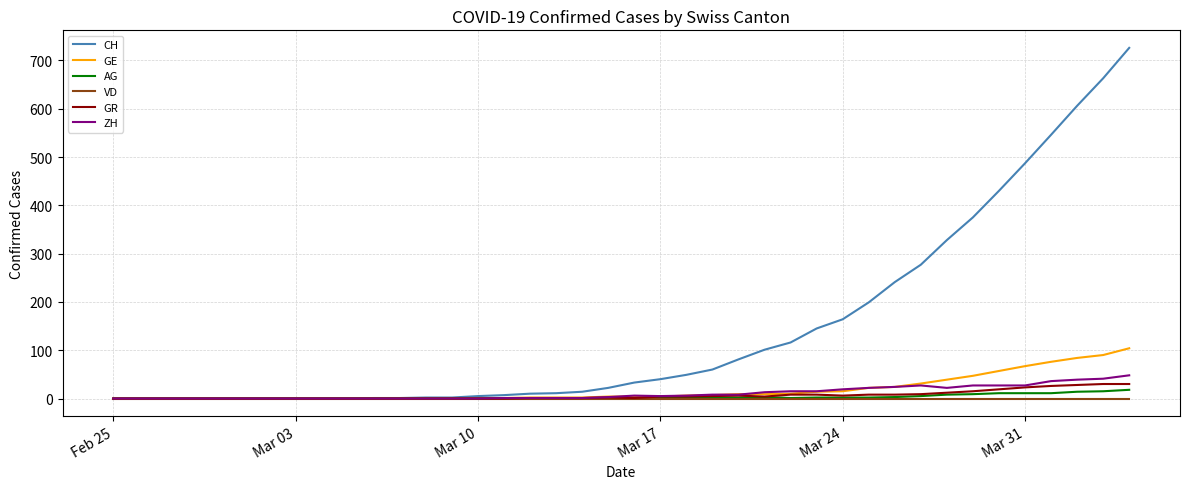

Which series has the largest total across all categories?

CH